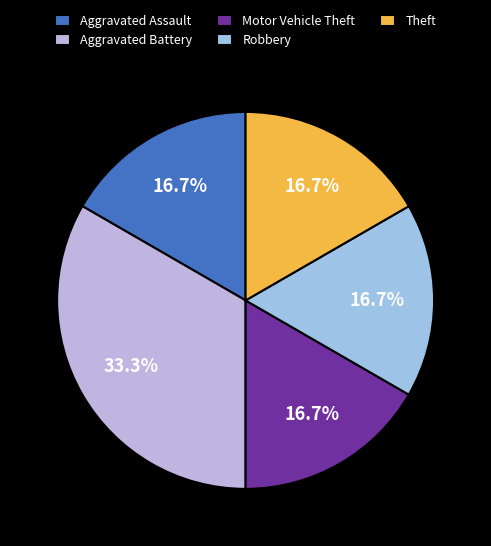

Which category has the biggest portion of the pie?

Aggravated Battery